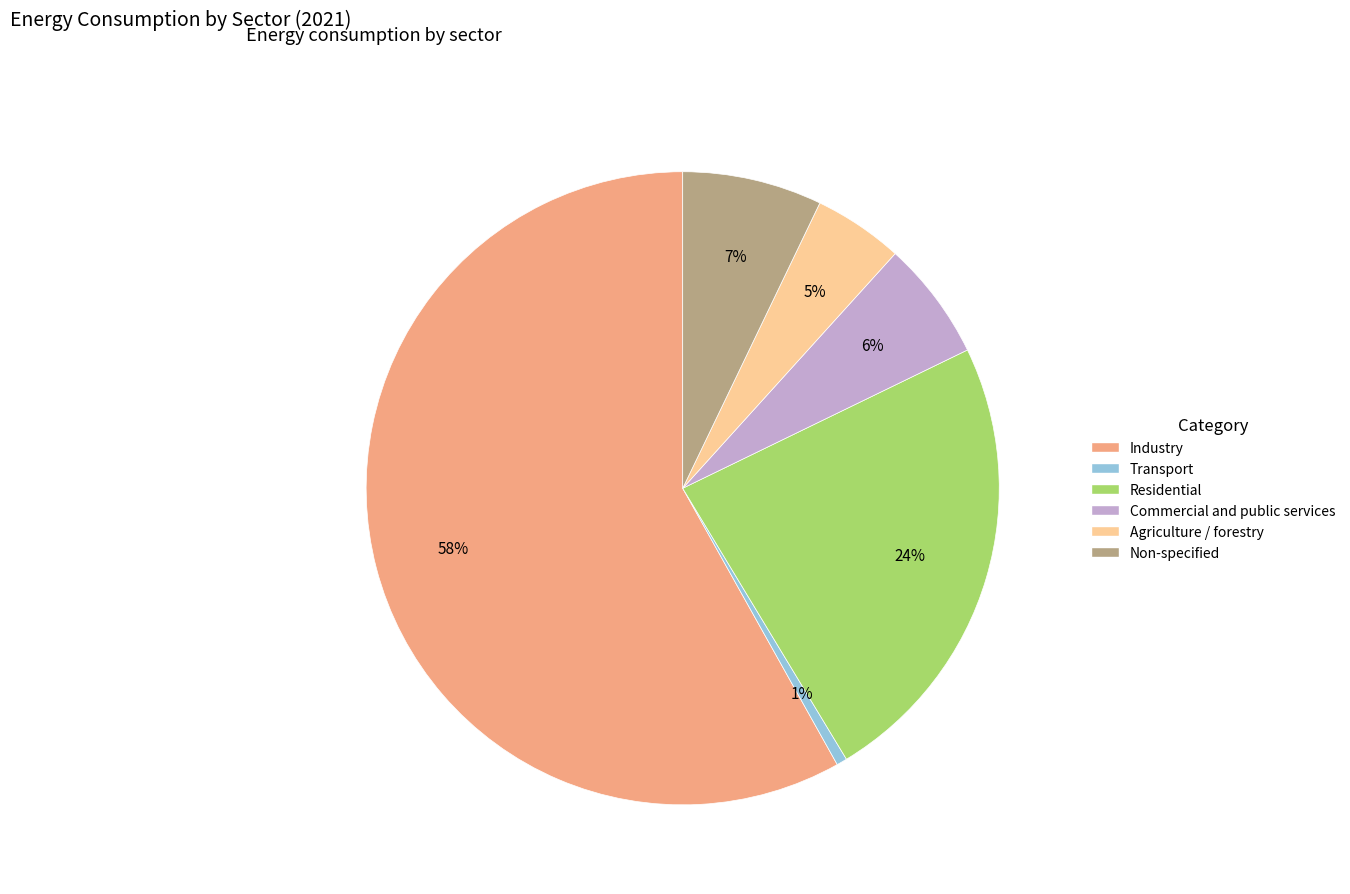

How many slices are in this pie chart?

6